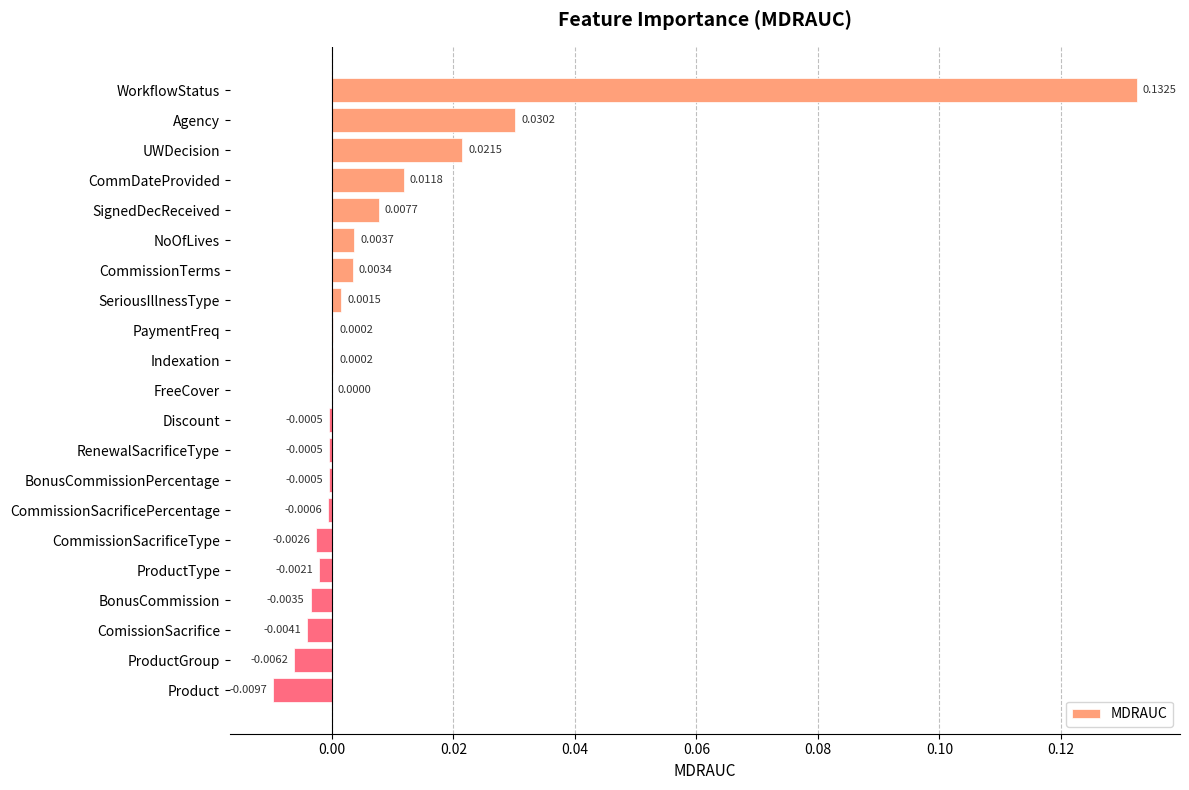

Which has a higher value, FreeCover or CommissionSacrificeType?

FreeCover